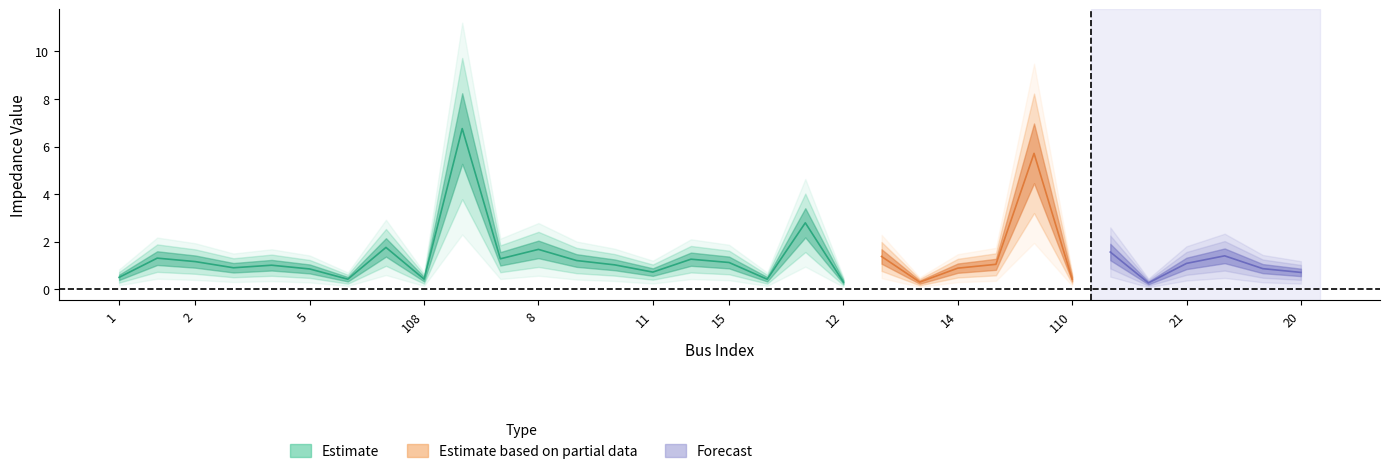

What is the value of the 4th point from the left?

0.9